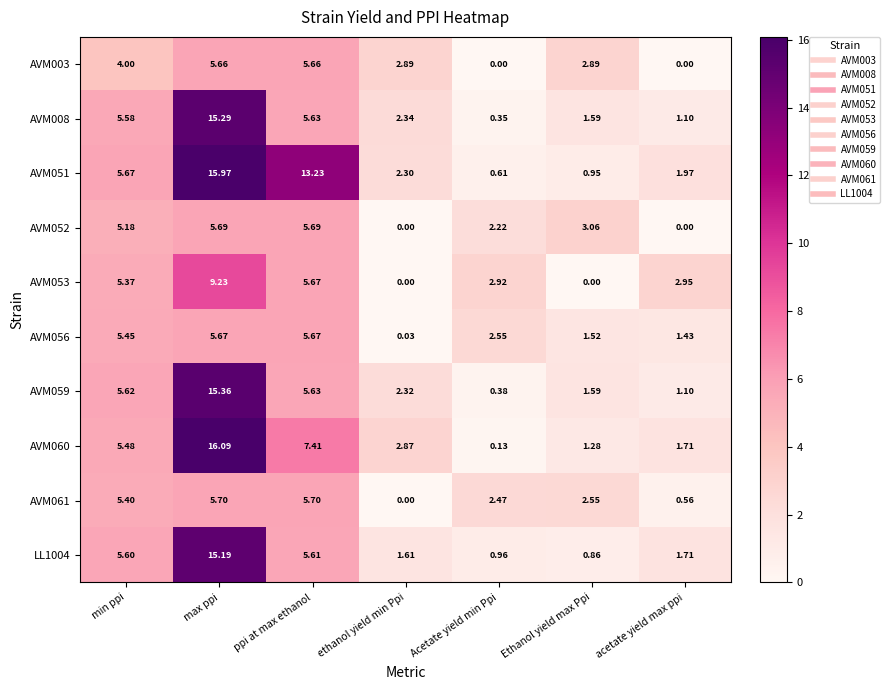

List the labels in order of AVM051 value, smallest first.

Acetate yield min Ppi, Ethanol yield max Ppi, acetate yield max ppi, ethanol yield min Ppi, min ppi, ppi at max ethanol, max ppi